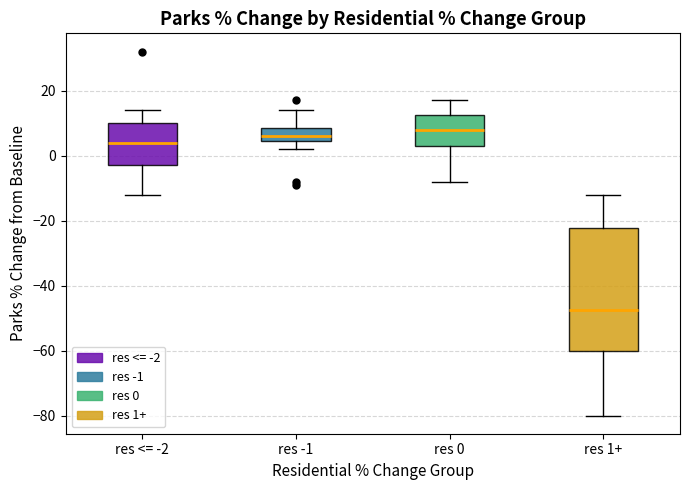

Which box is the tallest, from its lower edge to its upper edge?

res 1+